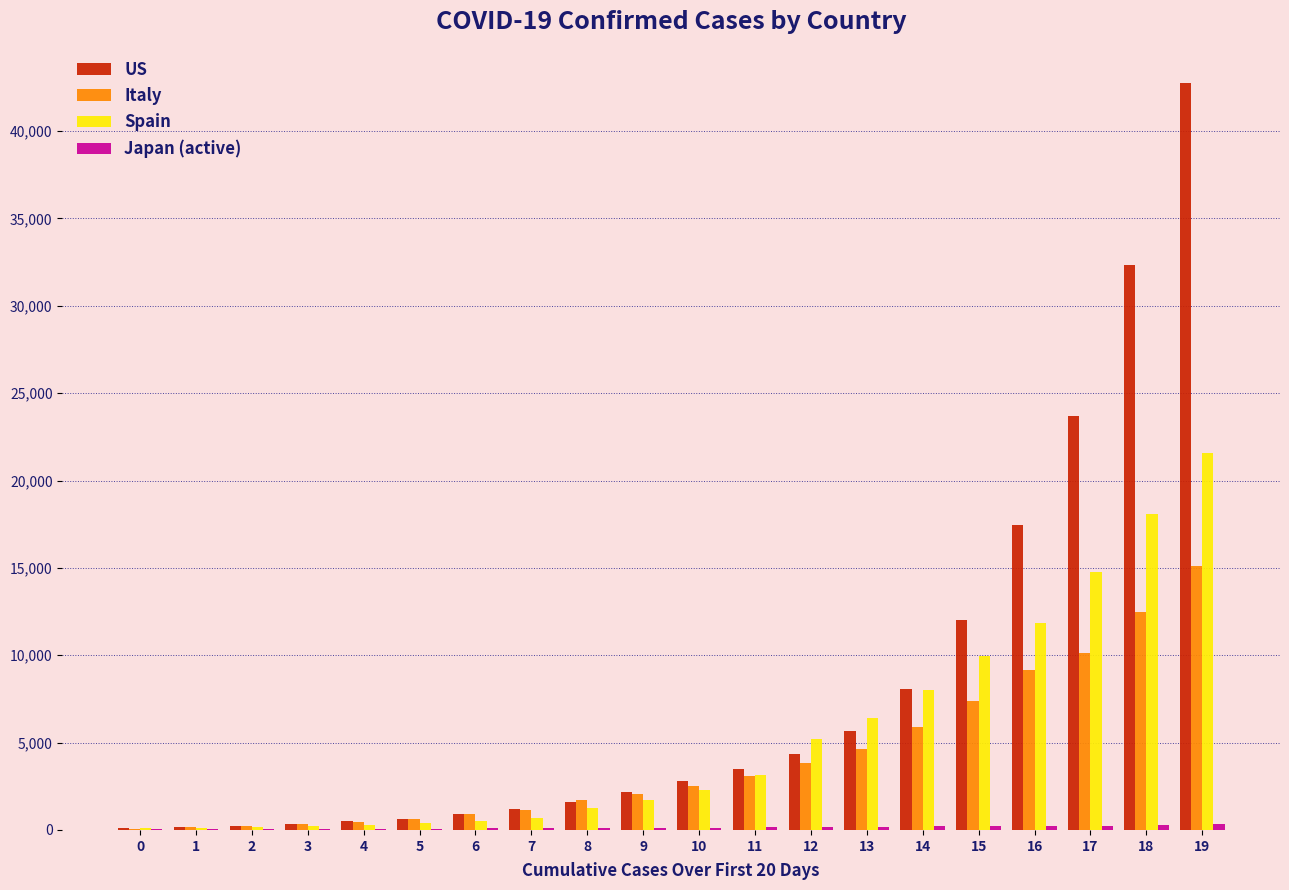

What is the sum of all Spain values?

106627